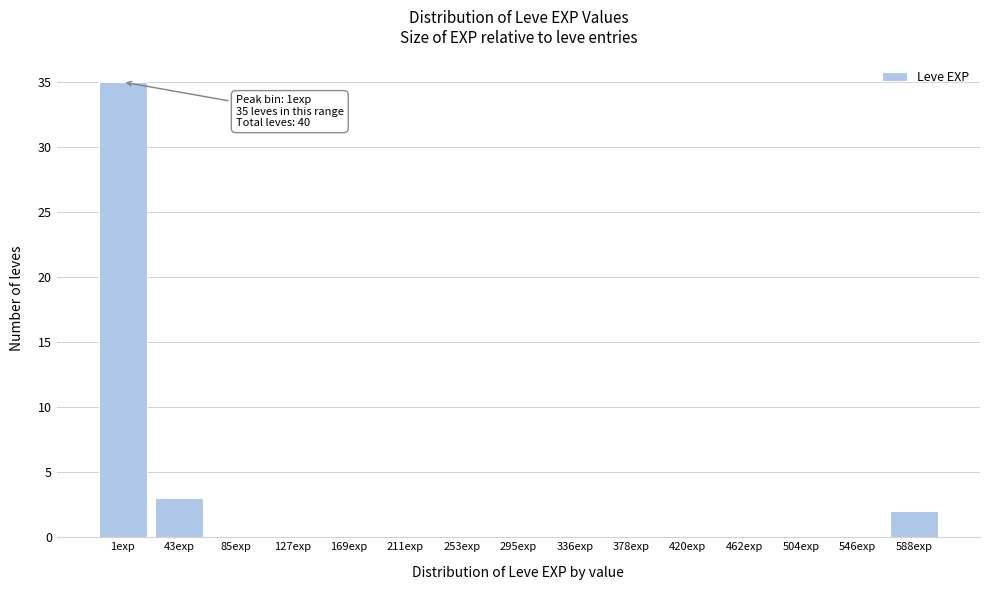

Is it true that the value at 85exp is 0?

True